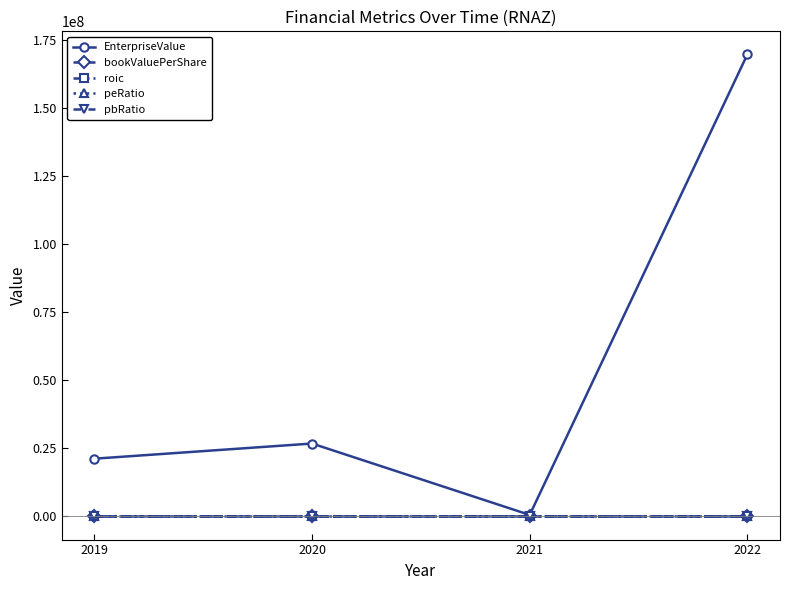

What is the value of the roic point at the 2nd from the left?

0.8